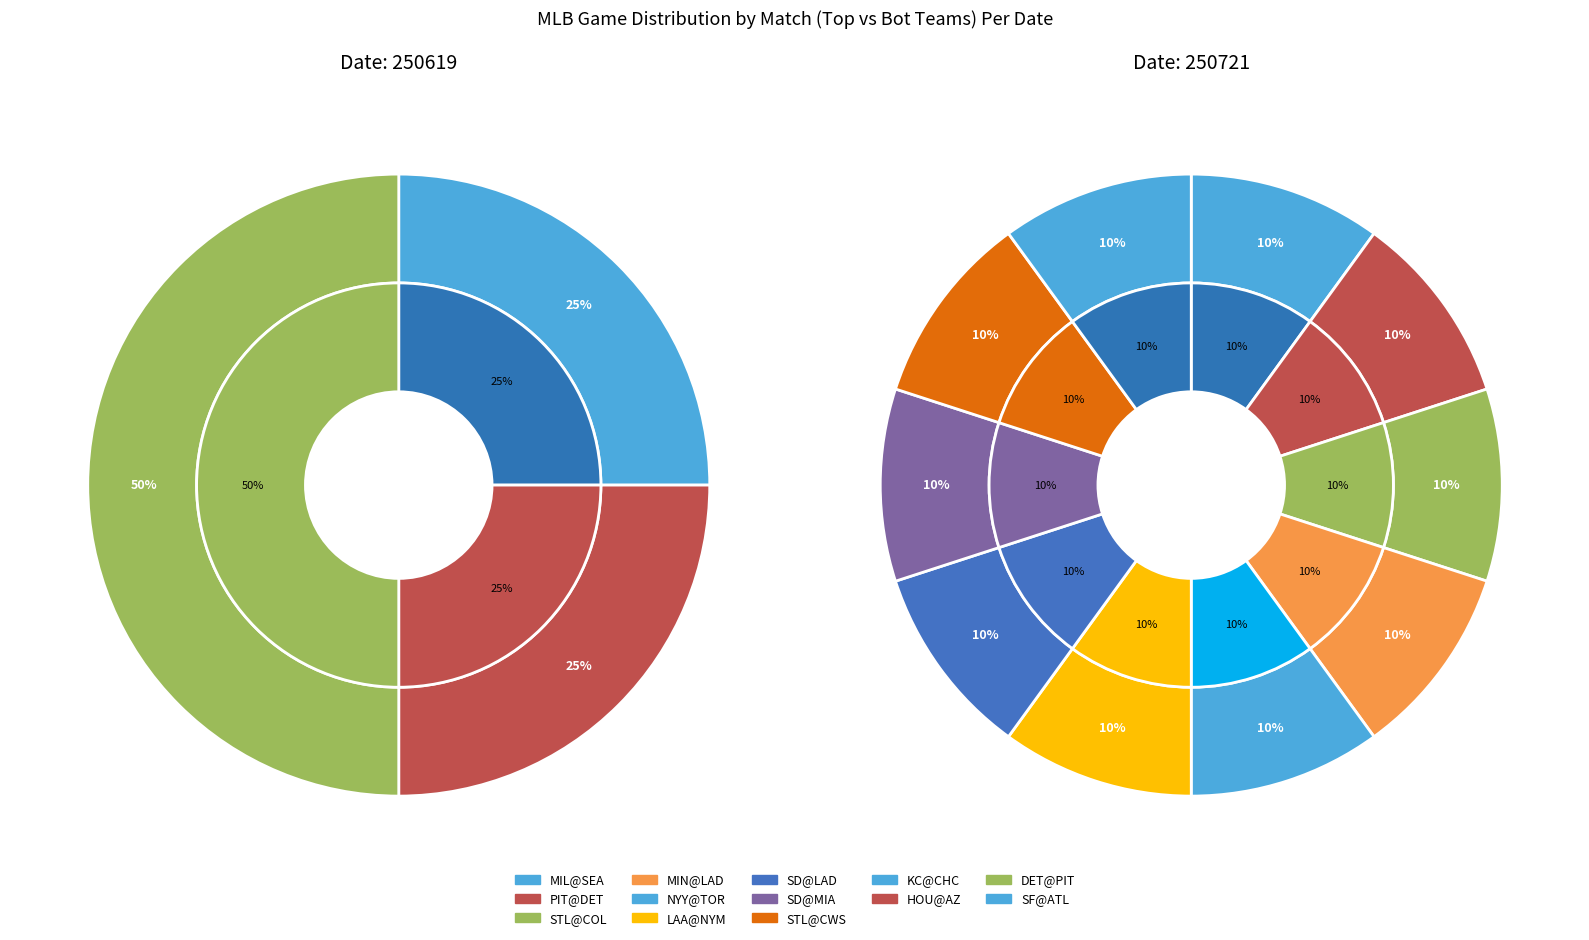

How many segments does this pie chart have?

20